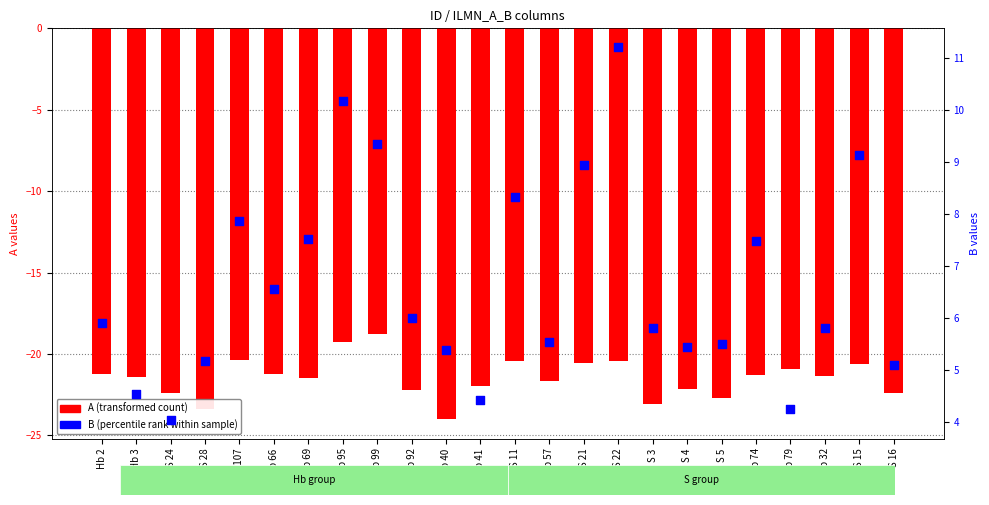

Which series contains the lowest Y value?

A (transformed count)